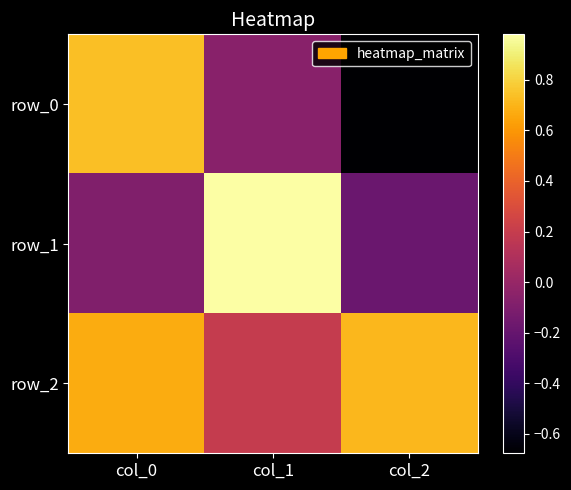

True or false: row_0 has a value of -0.7 at col_2.

True